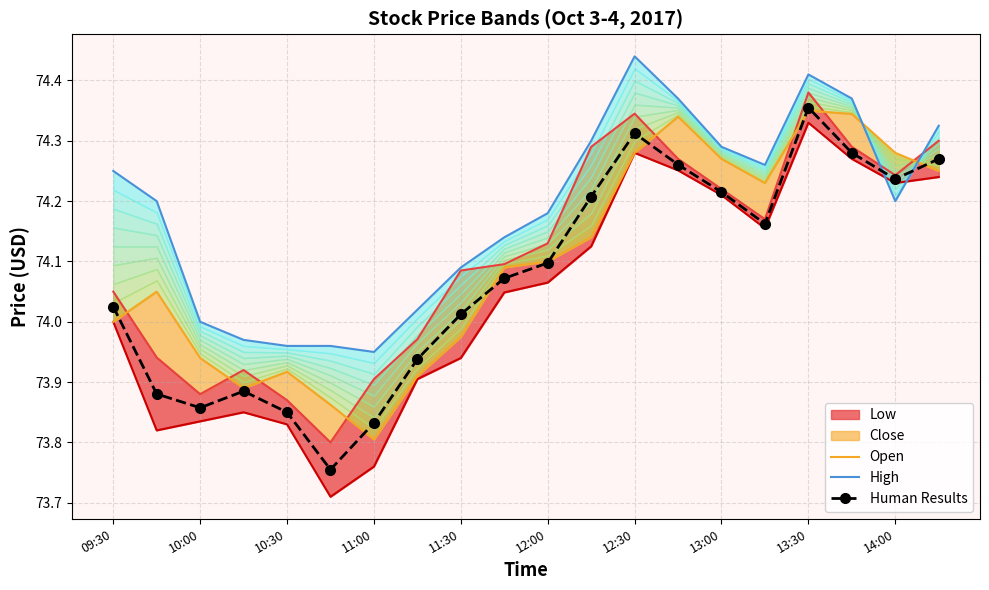

True or false: Low has more than 2 interior local peaks.

True